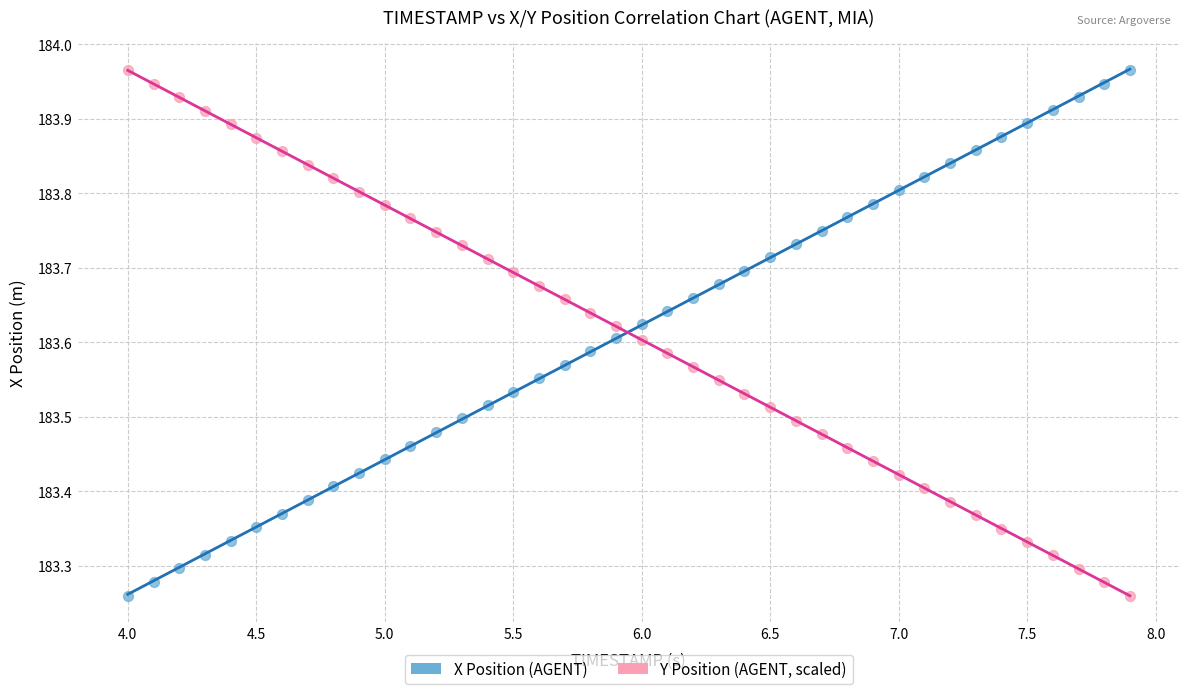

Across all data points, what is the range of X values (max minus min)?

3.9